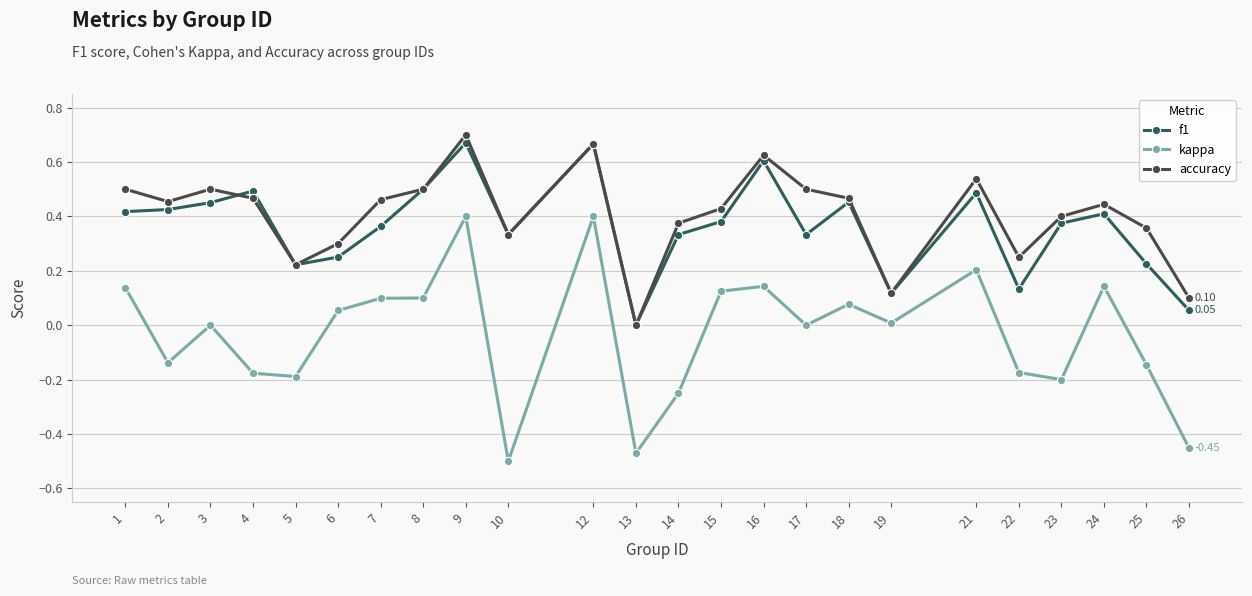

Which series has the largest total across all categories?

accuracy